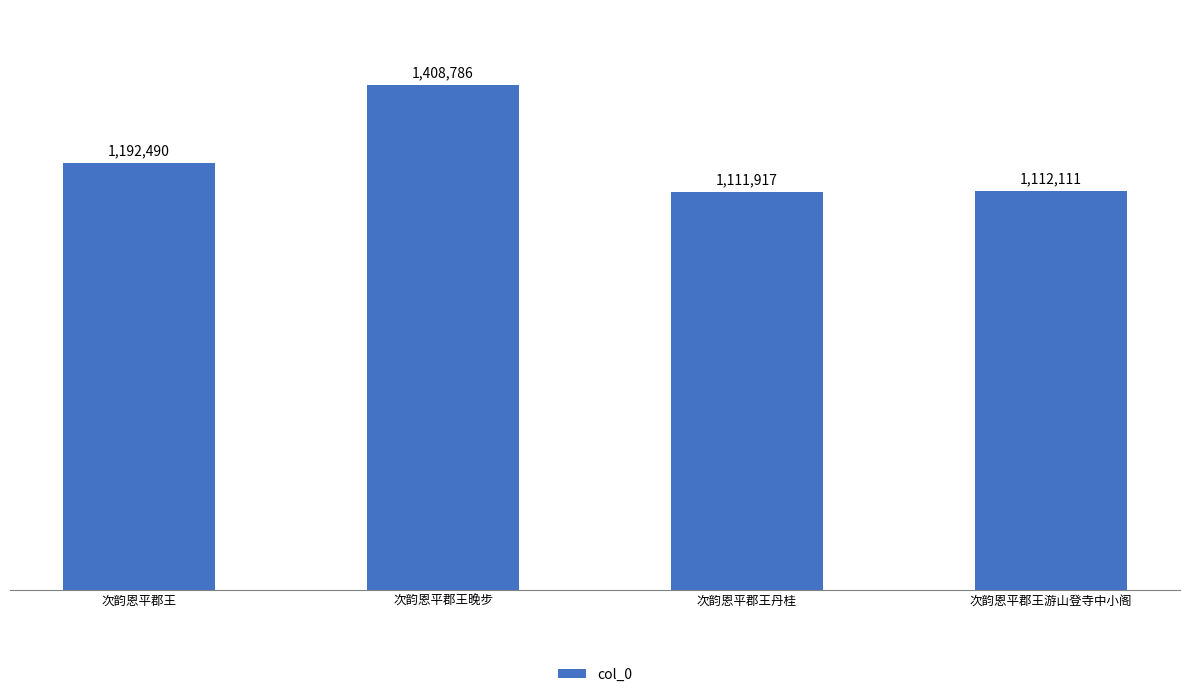

Read the value at 次韵恩平郡王游山登寺中小阁, to the nearest 10.

1112110